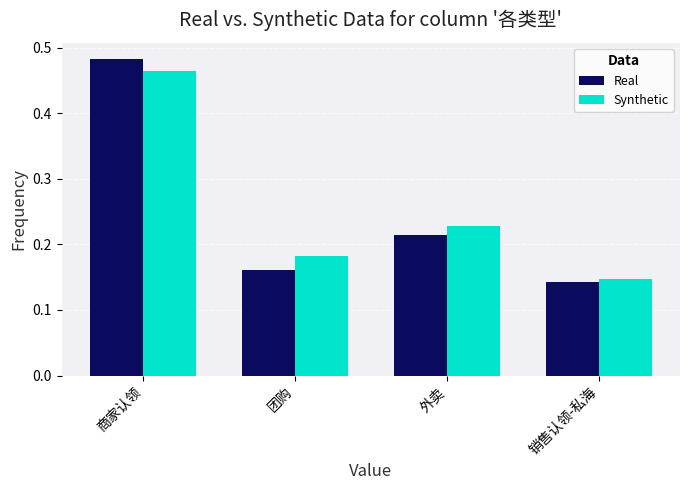

Which category has the highest value in the Synthetic series?

商家认领